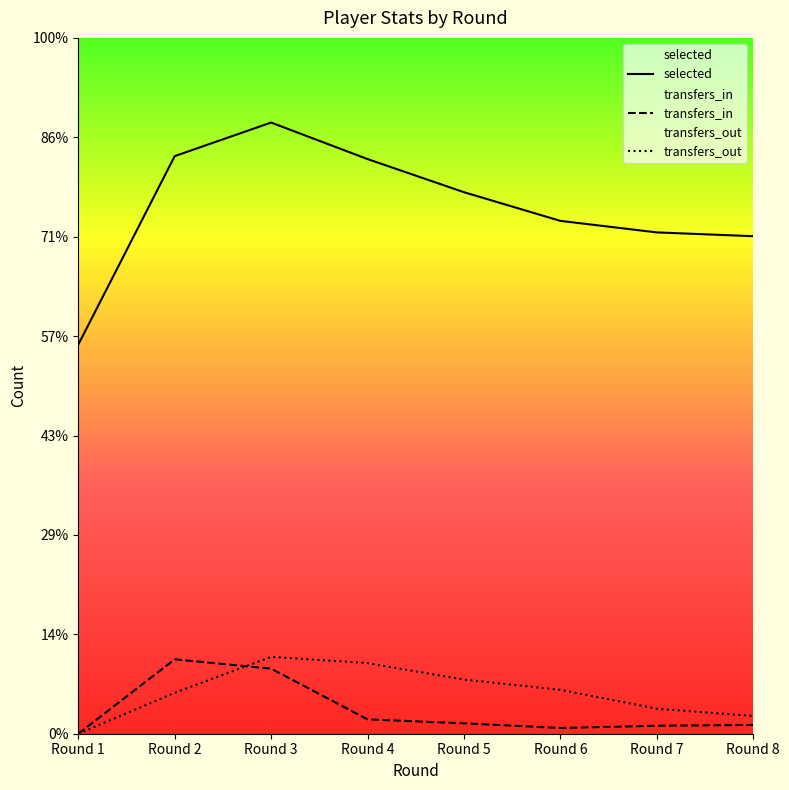

True or false: transfers_out has a value of -1263 at Round 1.

False